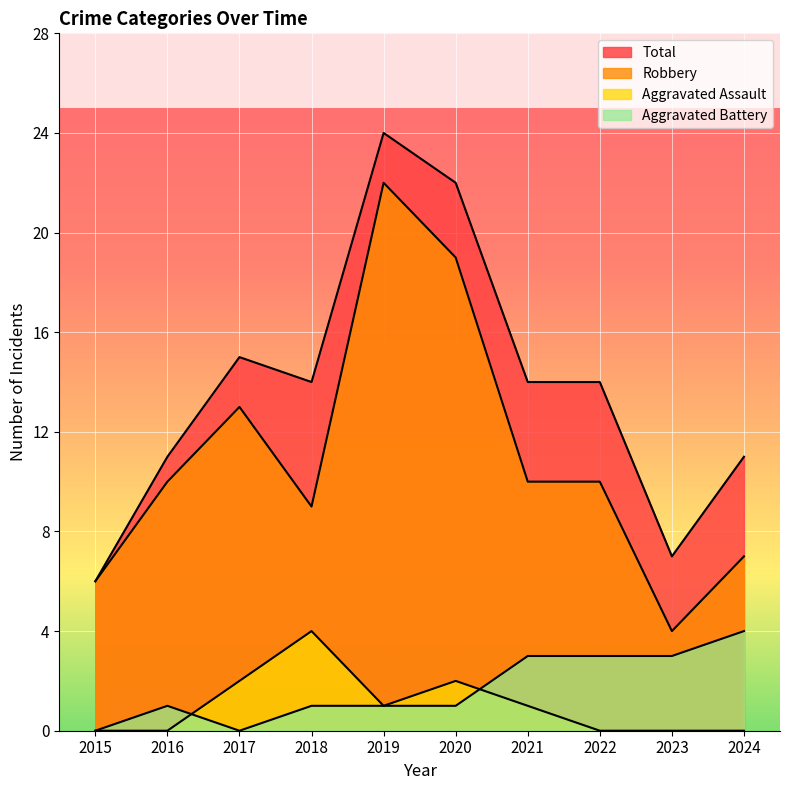

The value of Robbery at 2017 is 13. True or false?

True